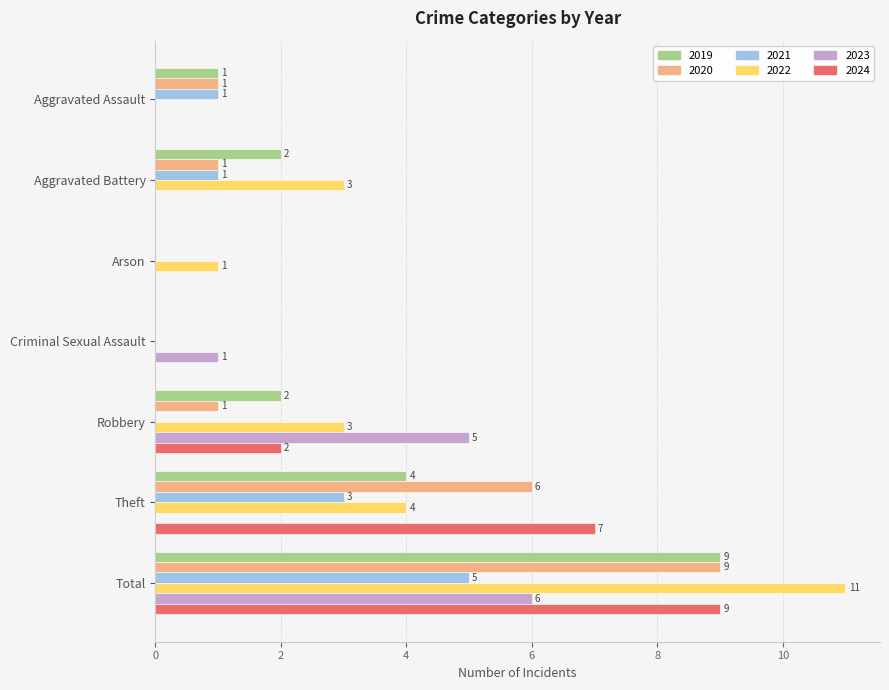

Count the number of data series in this chart.

6